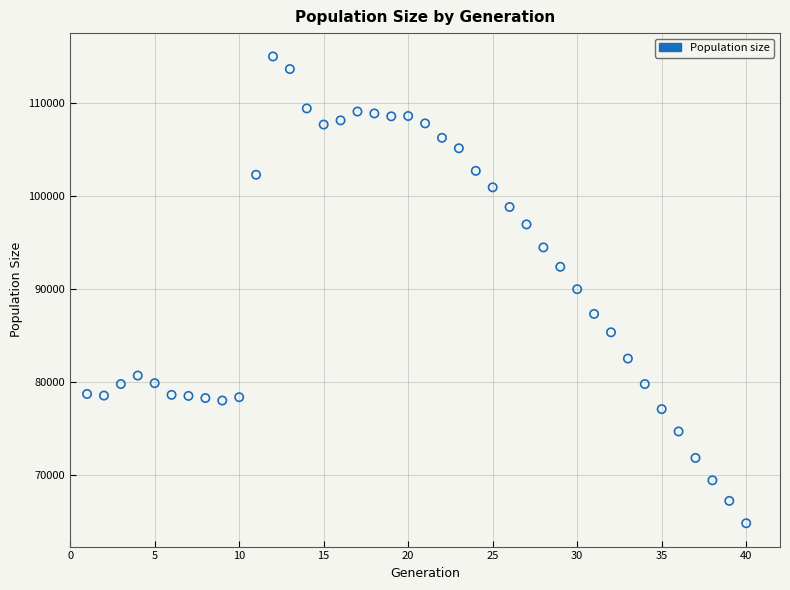

What is the range of Y values (max minus min)?

50128